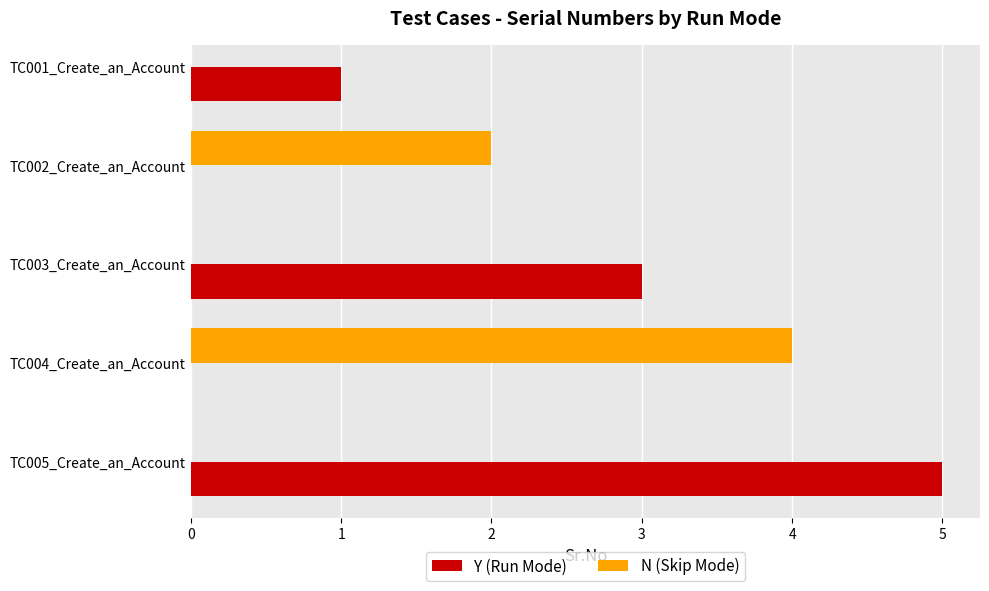

List the labels in order of Y (Run Mode) value, smallest first.

TC001_Create_an_Account, TC003_Create_an_Account, TC005_Create_an_Account